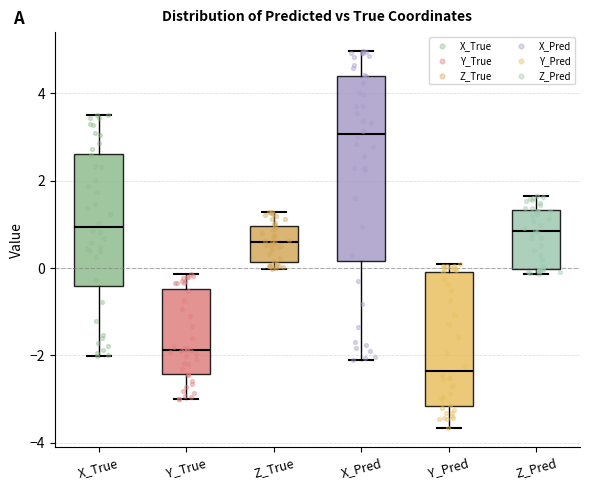

Which box is the tallest, from its lower edge to its upper edge?

X_Pred